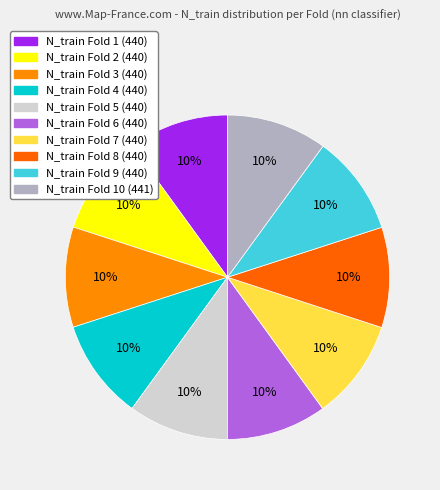

To the nearest percent, what is the average slice percentage?

10%